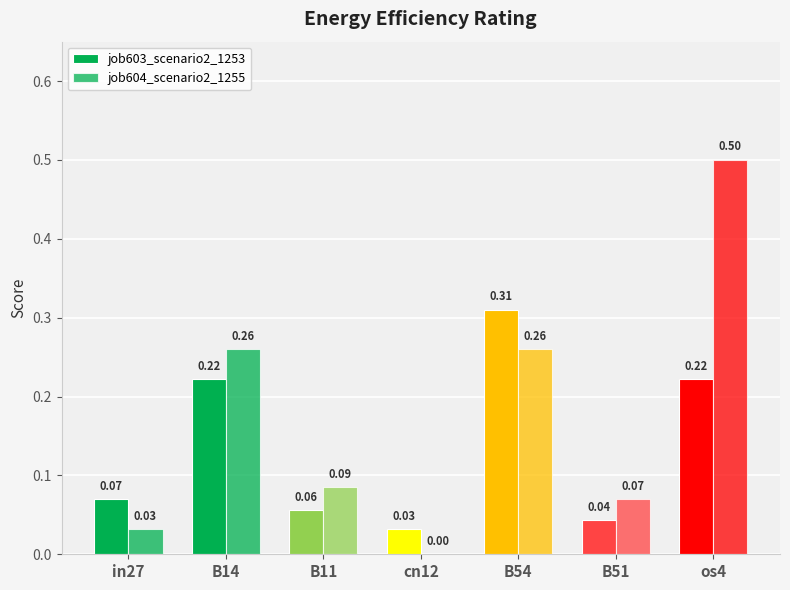

Is the value of job603_scenario2_1253 at B11 greater than the value of job604_scenario2_1255 at B54?

No